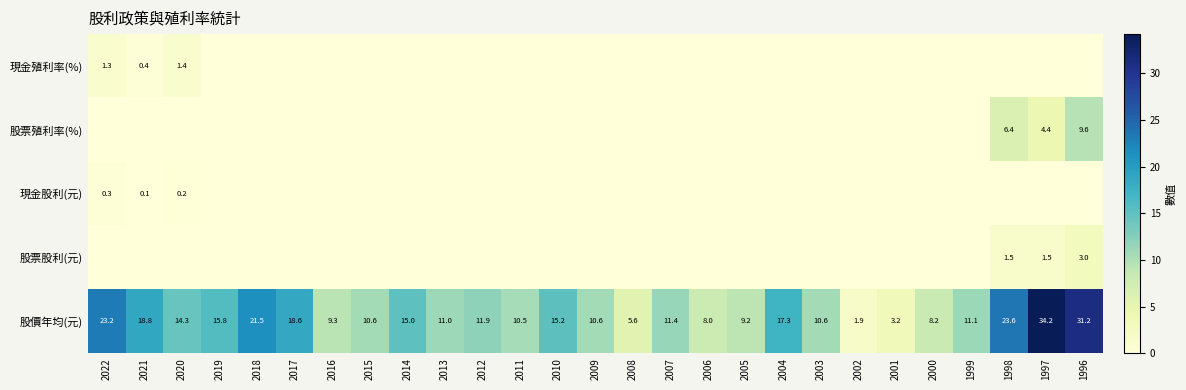

What is the difference between the highest and lowest values at 2007?

11.4